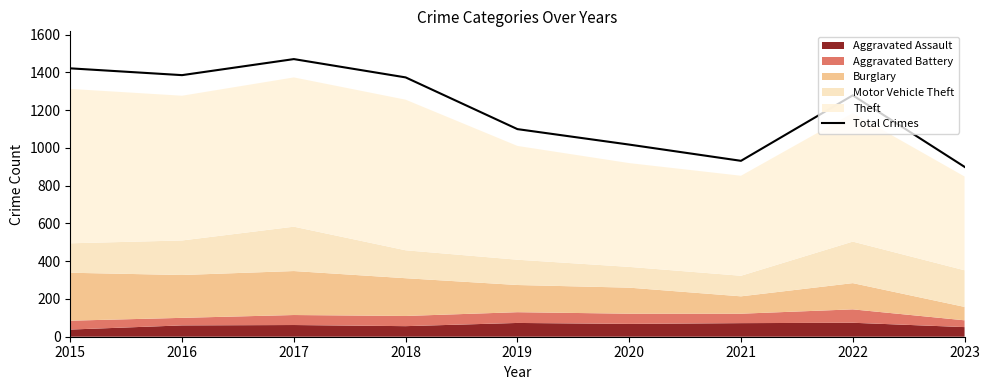

How many interior local valleys (lower than both neighbors) does the data have?

2